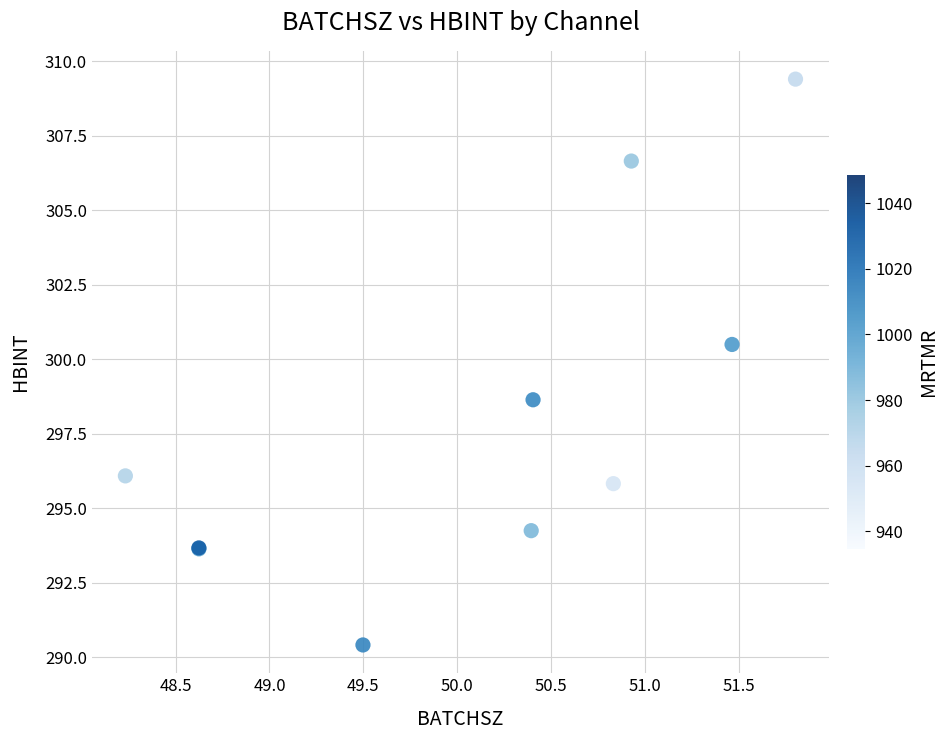

What Y value in the scatter plot is closest to 299?

298.6